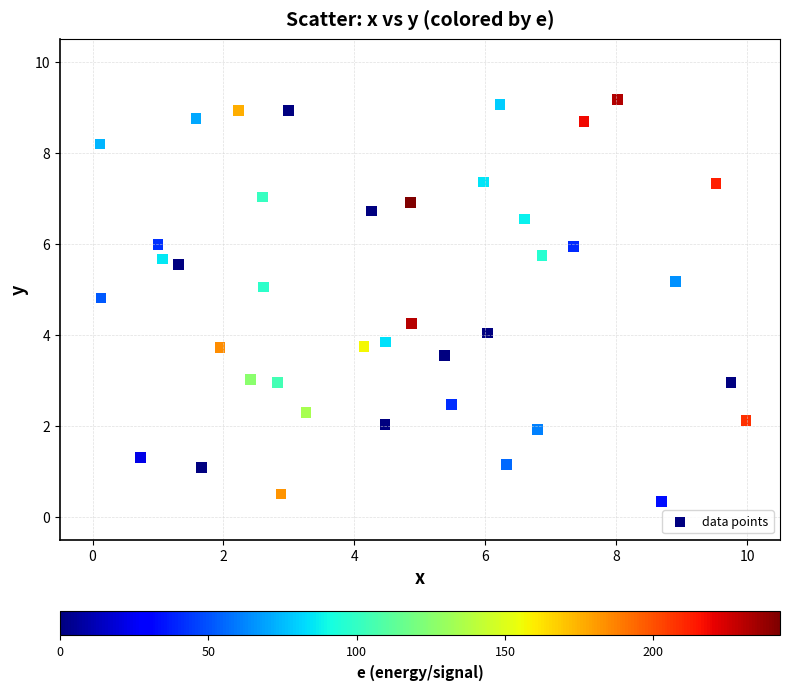

What is the range of Y values (max minus min)?

8.8